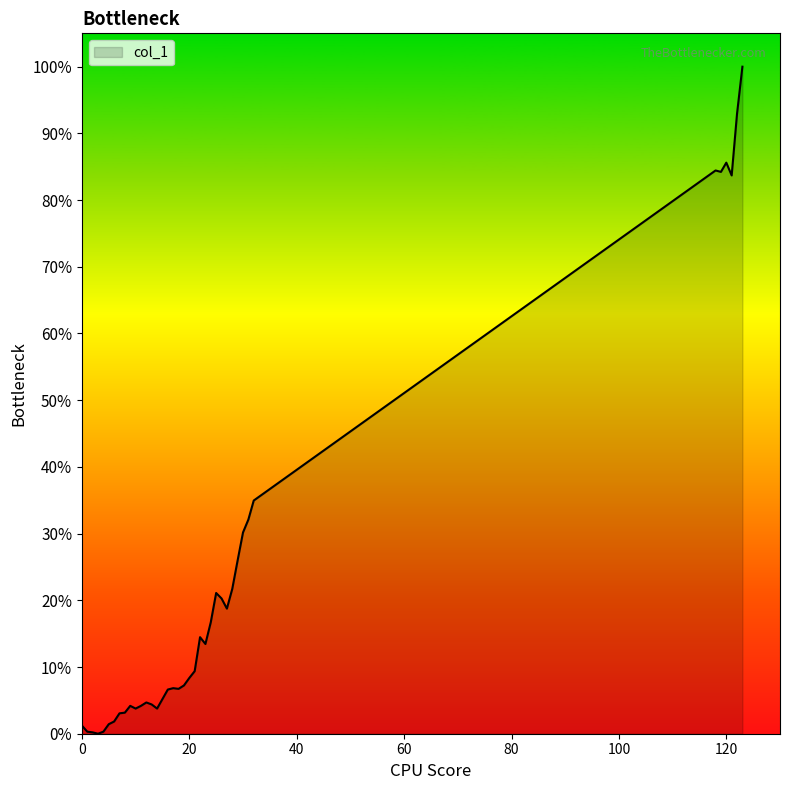

Rank the categories by value from lowest to highest.

3, 2, 1, 4, 0, 5, 6, 7, 8, 10, 14, 9, 11, 13, 12, 15, 16, 18, 17, 19, 20, 21, 23, 22, 24, 27, 26, 25, 28, 29, 30, 31, 32, 121, 119, 118, 120, 122, 123